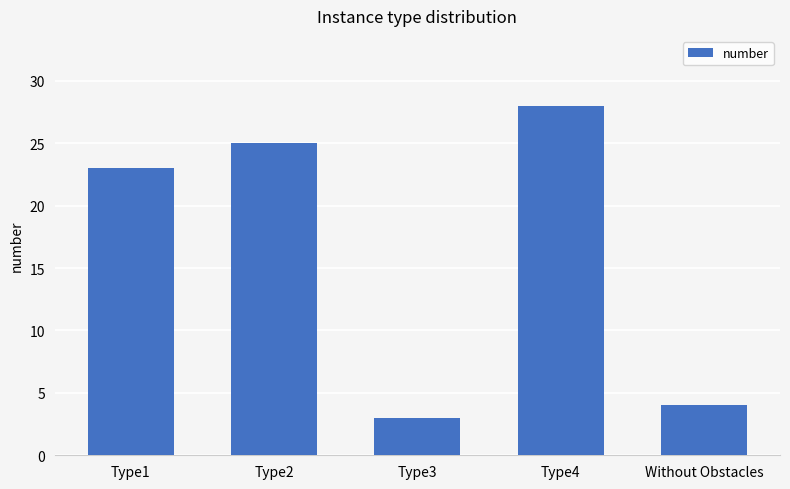

List the labels in order of value, largest first.

Type4, Type2, Type1, Without Obstacles, Type3